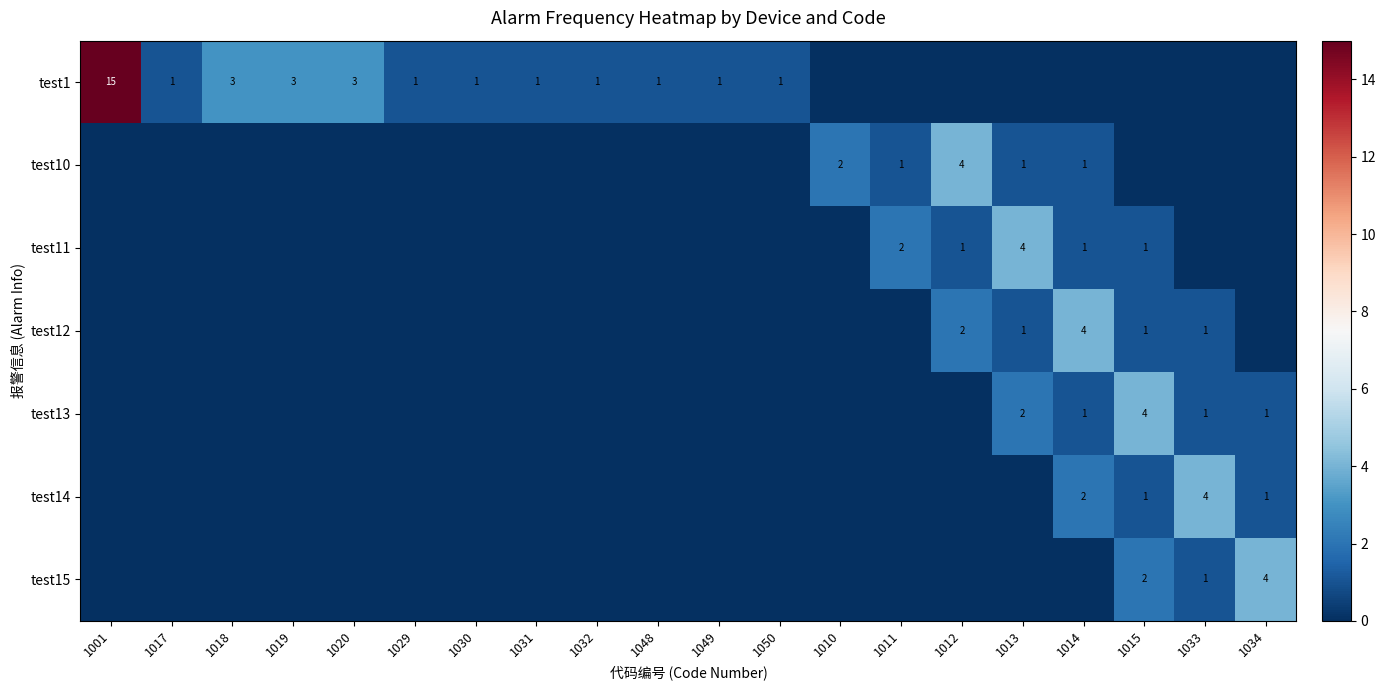

What is the difference between the second highest and second lowest values in the test10 series?

2